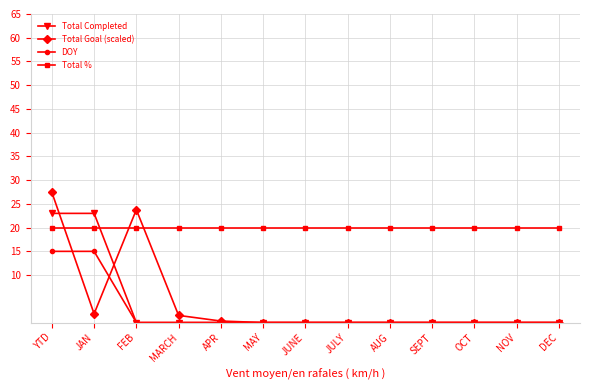

What position from the left is APR?

5